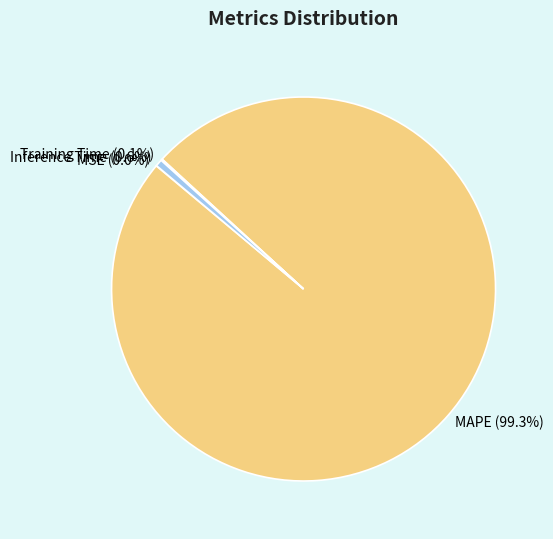

Does MAPE account for over 50% of the chart?

Yes